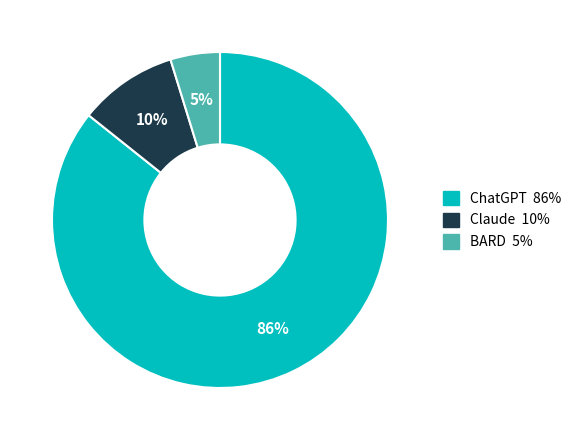

Is the sum of ChatGPT and Claude greater than half?

Yes